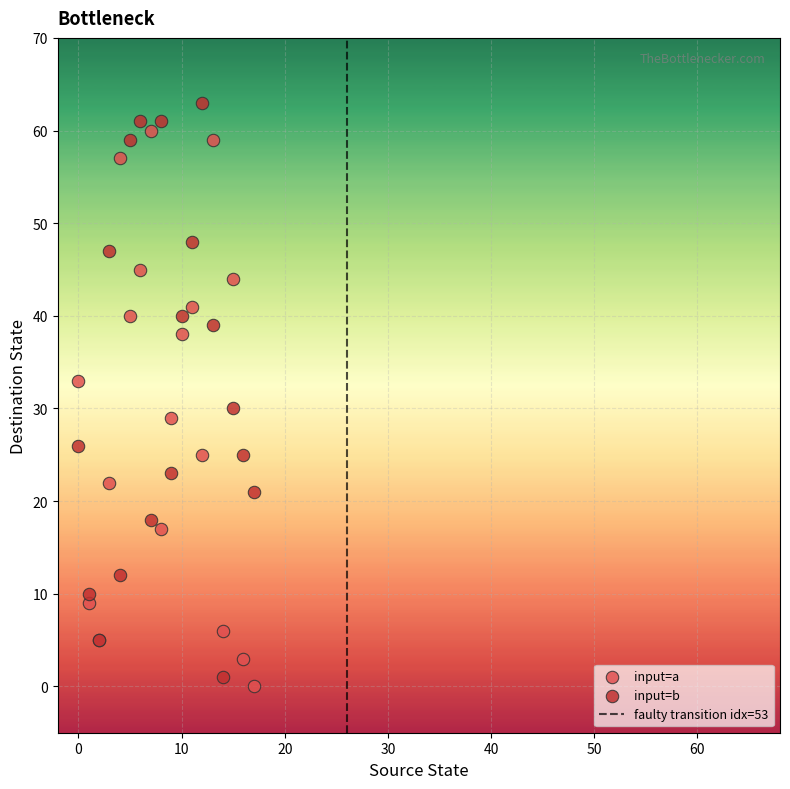

Across all series, what Y value is closest to 31?

30